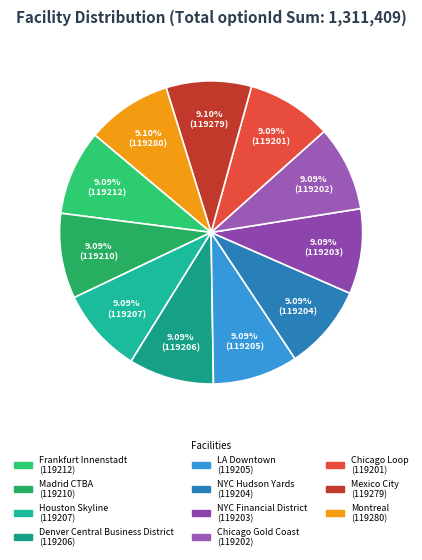

Do Madrid CTBA and Chicago Gold Coast together represent more than half of the pie?

No